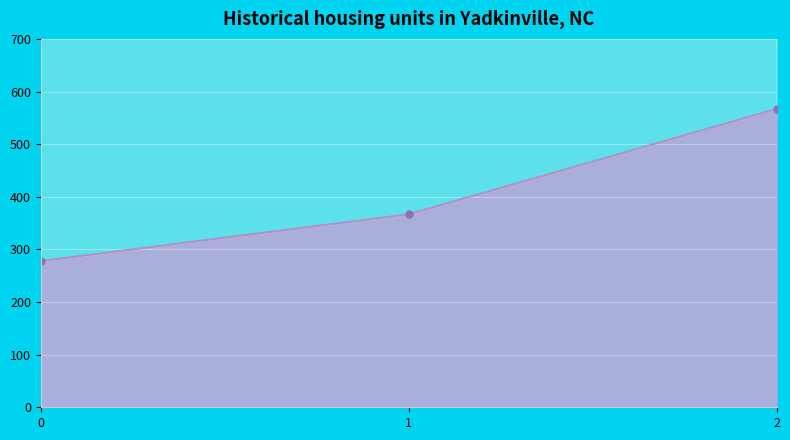

Does the chart display data point markers on the line(s)?

Yes